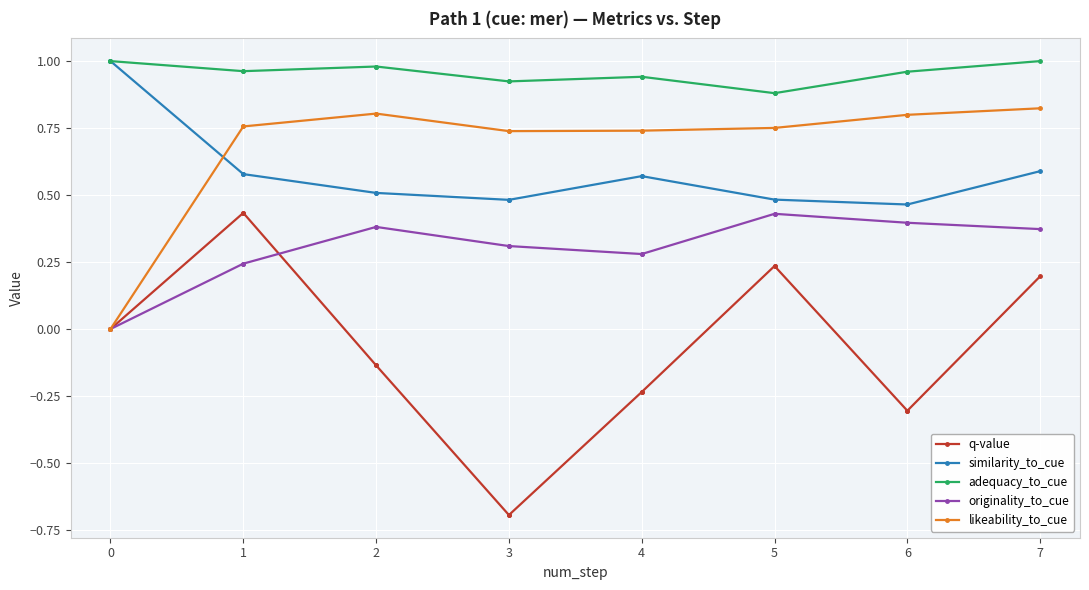

True or false: likeability_to_cue has more than 2 interior local peaks.

False